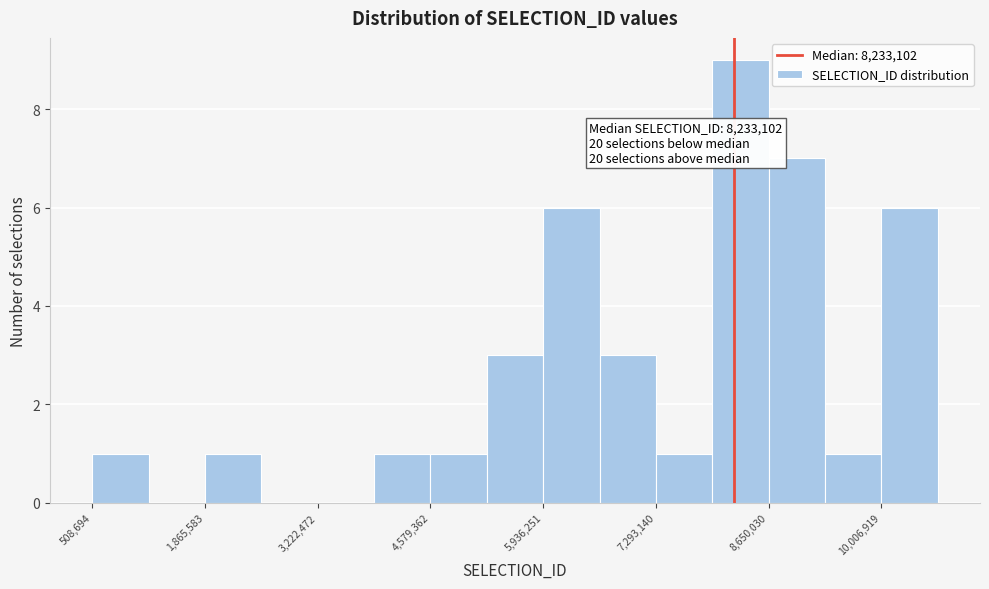

Around what value on the x-axis is the tallest bar? Give the approximate position of its centre, as read against the axis.

8400000